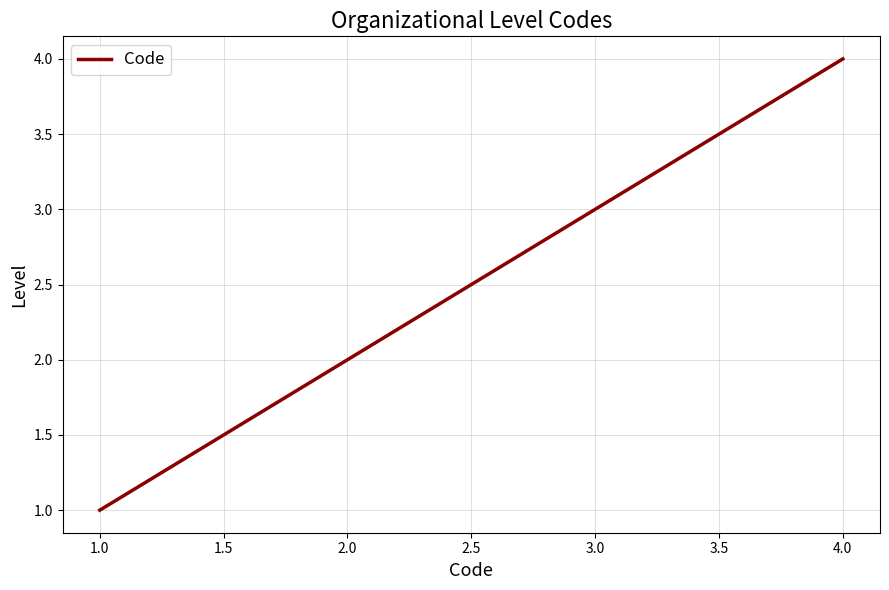

What is the difference between the maximum and minimum values?

3